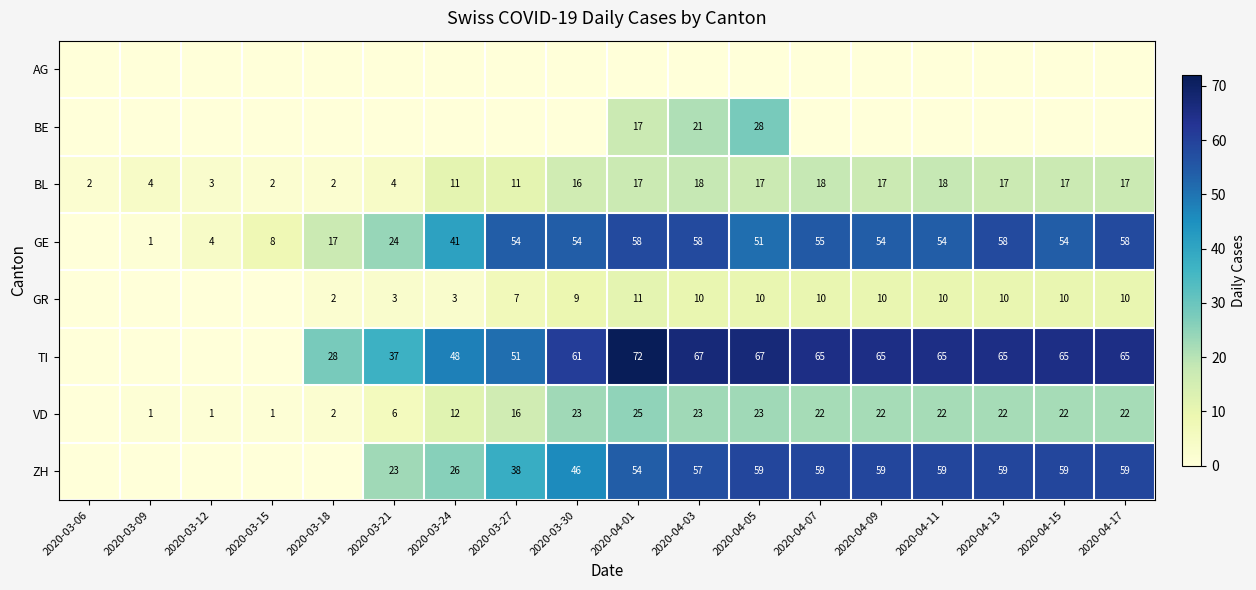

Is it true that GE equals 22 at 2020-04-05?

False